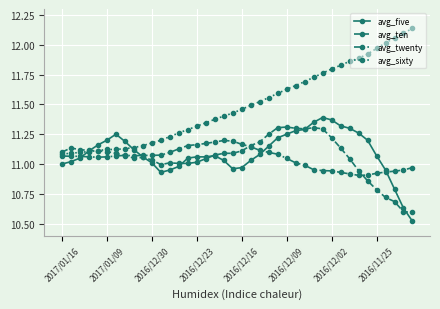

What is the sum of all avg_five values?

443.7